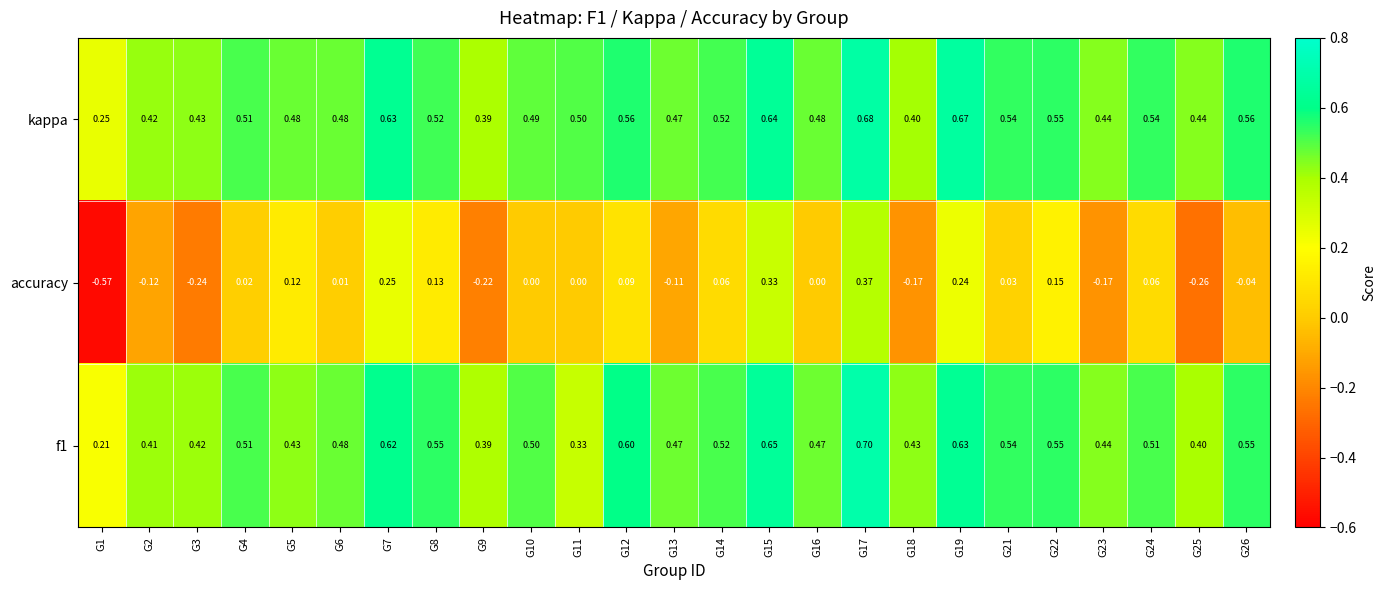

Which series has the widest spread of values?

accuracy